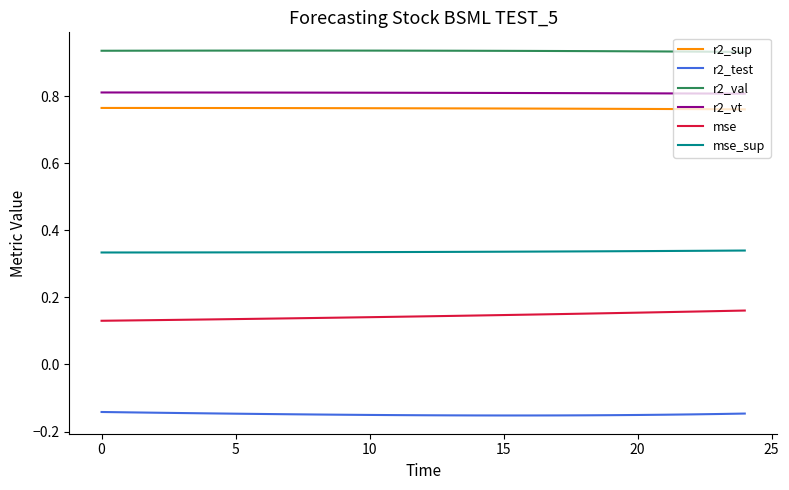

True or false: mse_sup and r2_vt intersect in this chart.

False